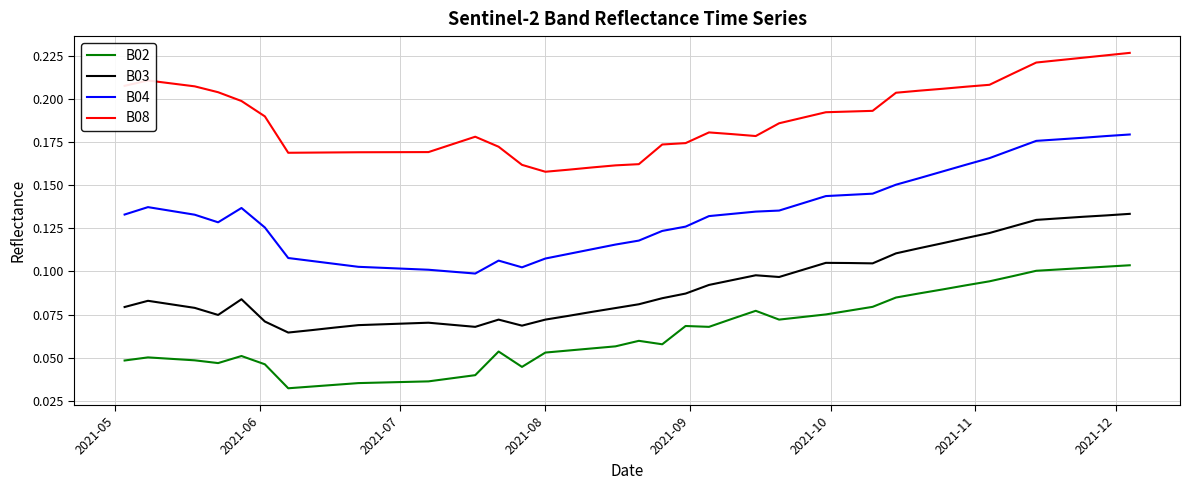

True or false: B02 and B08 intersect in this chart.

False